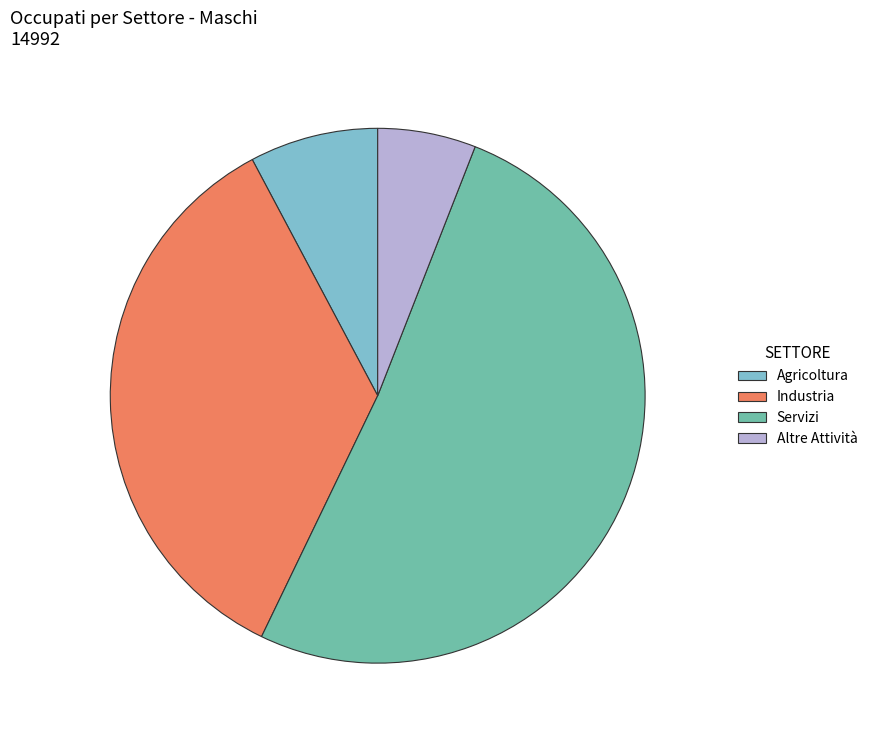

The Altre Attività slice represents 1% of the pie. True or false?

False